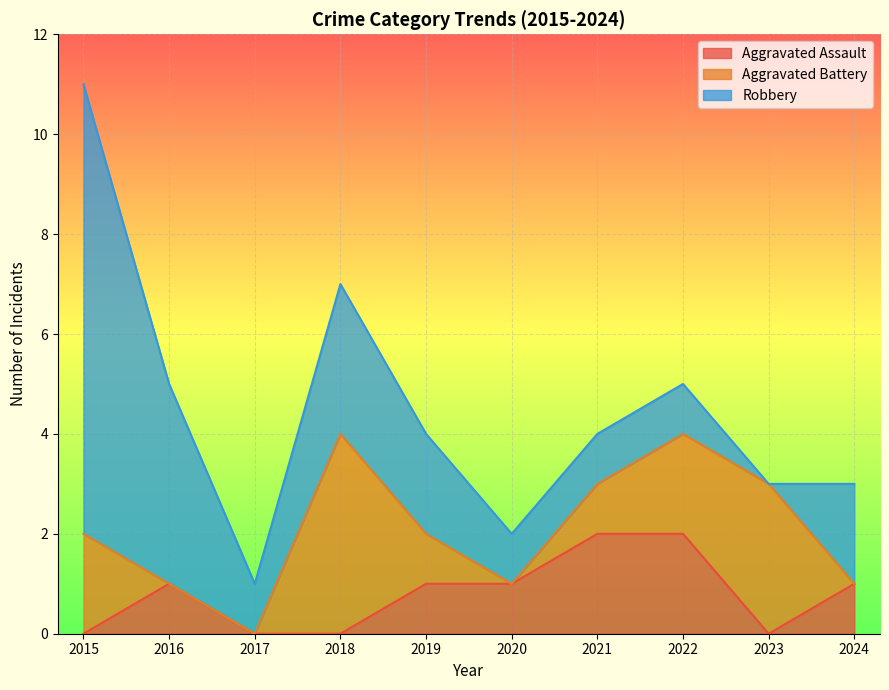

What are all the series names shown in the legend?

Aggravated Assault, Aggravated Battery, Robbery